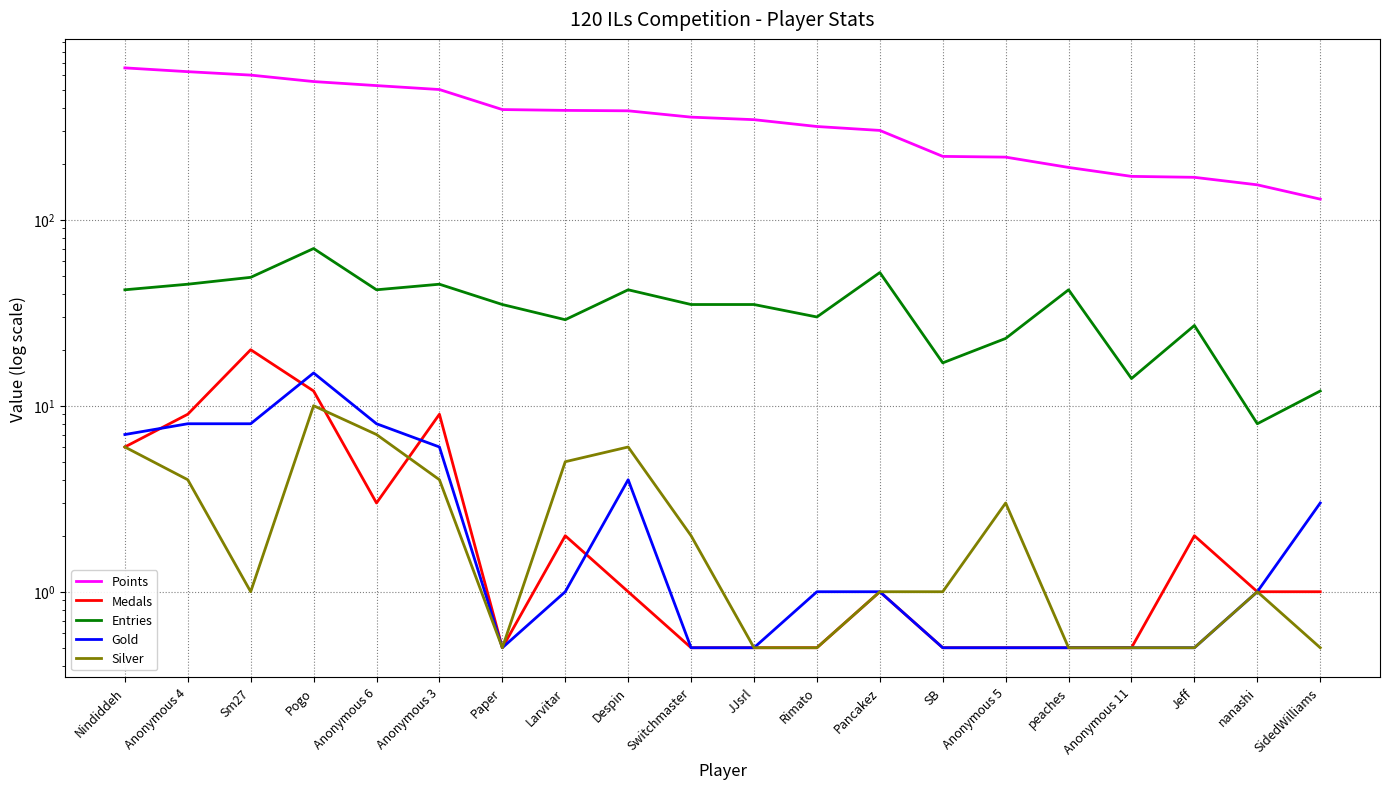

At which label does Medals first exceed 1?

Nindiddeh